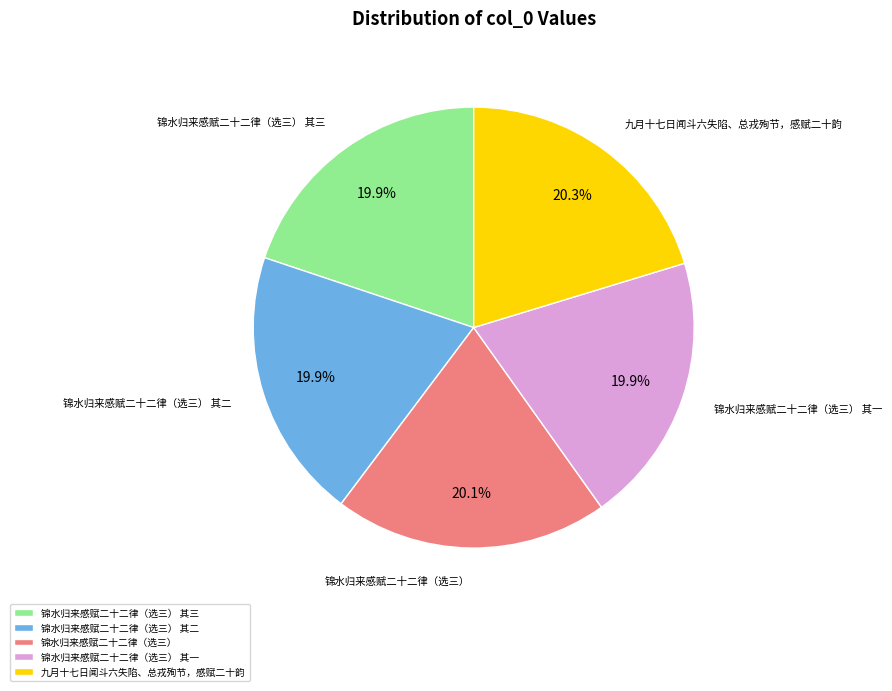

What portion of the pie excludes 锦水归来感赋二十二律（选三） 其三?

80.1%